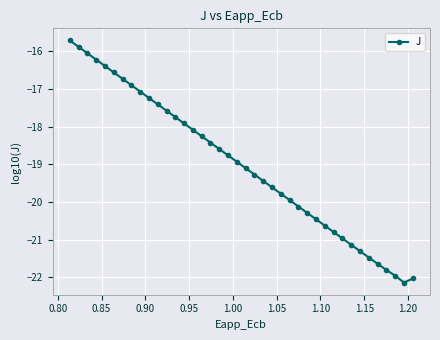

Reading right to left, what are all the values shown in this chart?

-22.0	-22.1	-22.0	-21.8	-21.6	-21.5	-21.3	-21.1	-21.0	-20.8	-20.6	-20.5	-20.3	-20.1	-20.0	-19.8	-19.6	-19.4	-19.3	-19.1	-18.9	-18.8	-18.6	-18.4	-18.3	-18.1	-17.9	-17.7	-17.6	-17.4	-17.2	-17.1	-16.9	-16.7	-16.6	-16.4	-16.2	-16.1	-15.9	-15.7